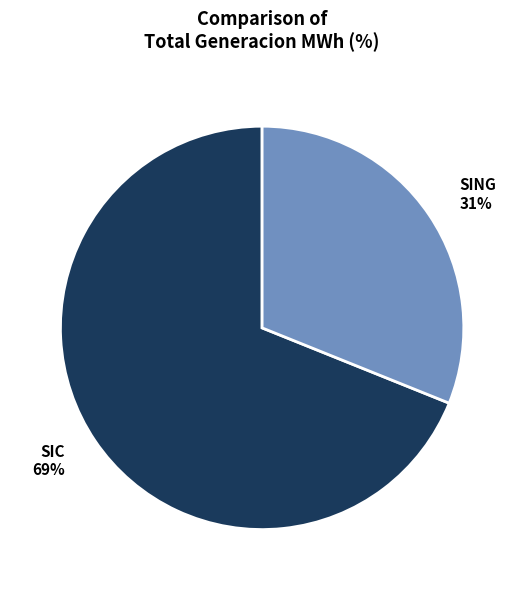

What is the smallest slice in the pie chart?

SING